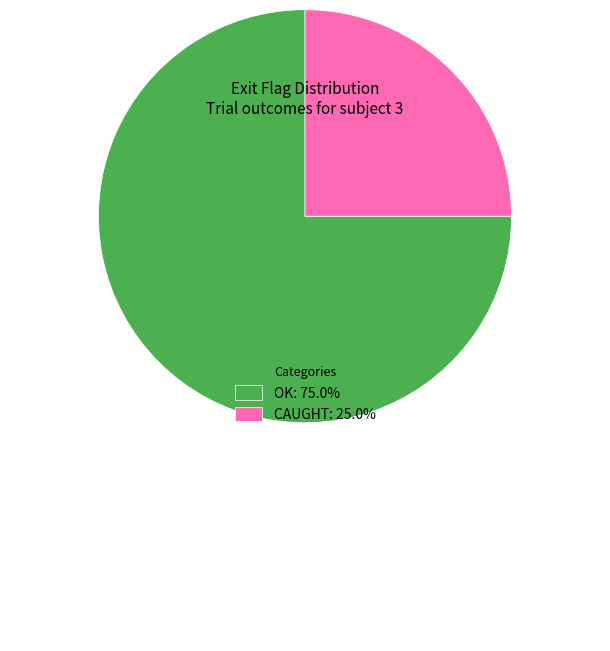

Combined, do OK: 75.0% and CAUGHT: 25.0% account for over 50%?

Yes